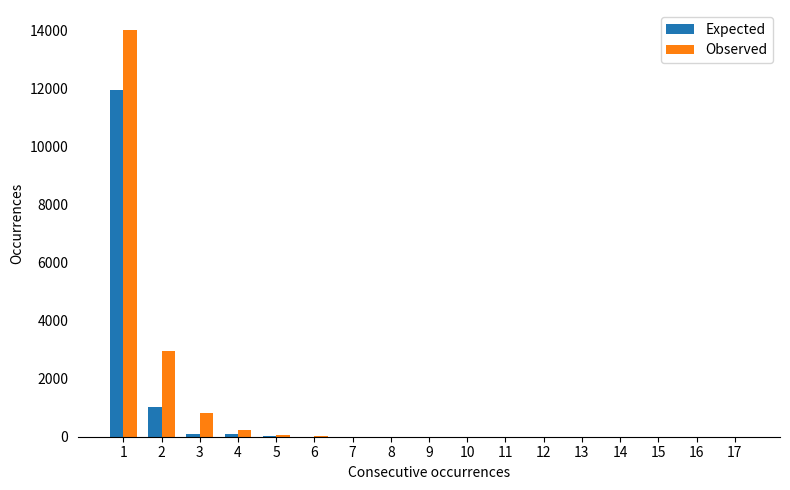

How many groups of bars are there?

17